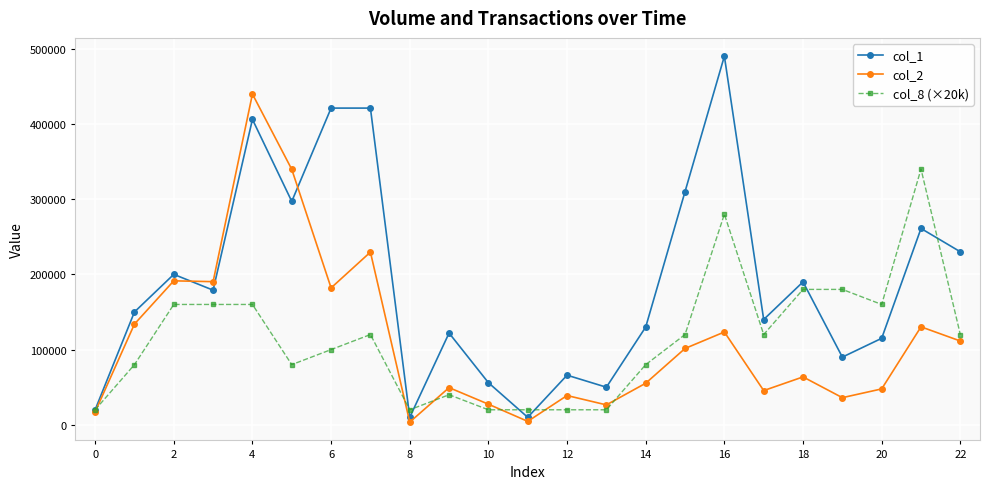

What is the greatest value displayed?

490000